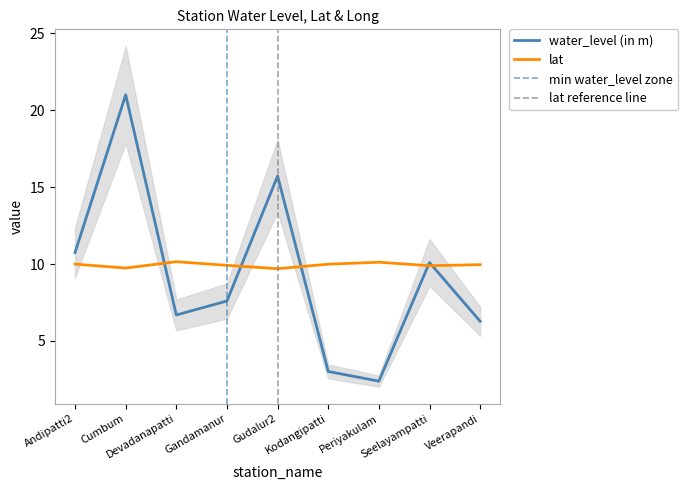

How many interior local valleys does the water_level (in m) series have?

2